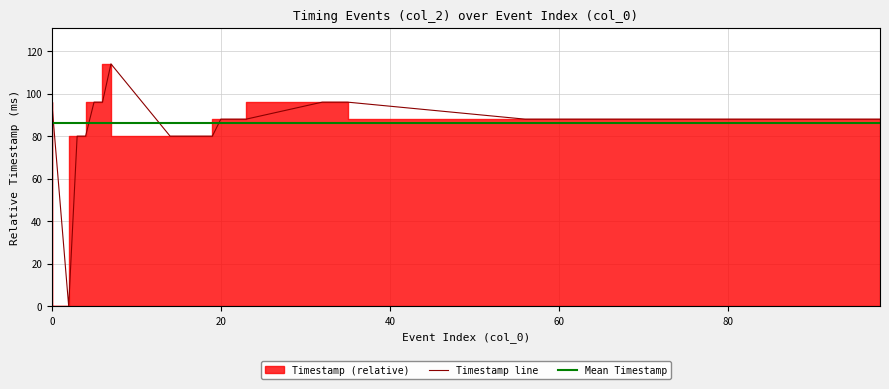

What is the sum of all values?

3450